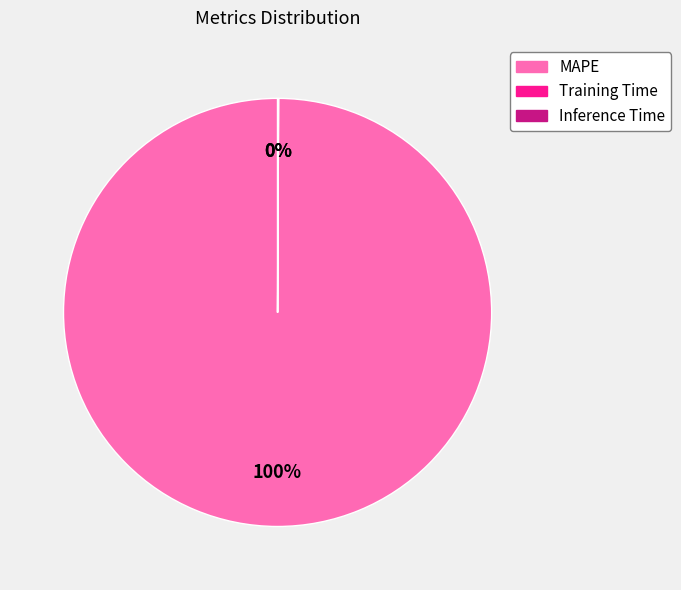

What is the majority slice?

MAPE